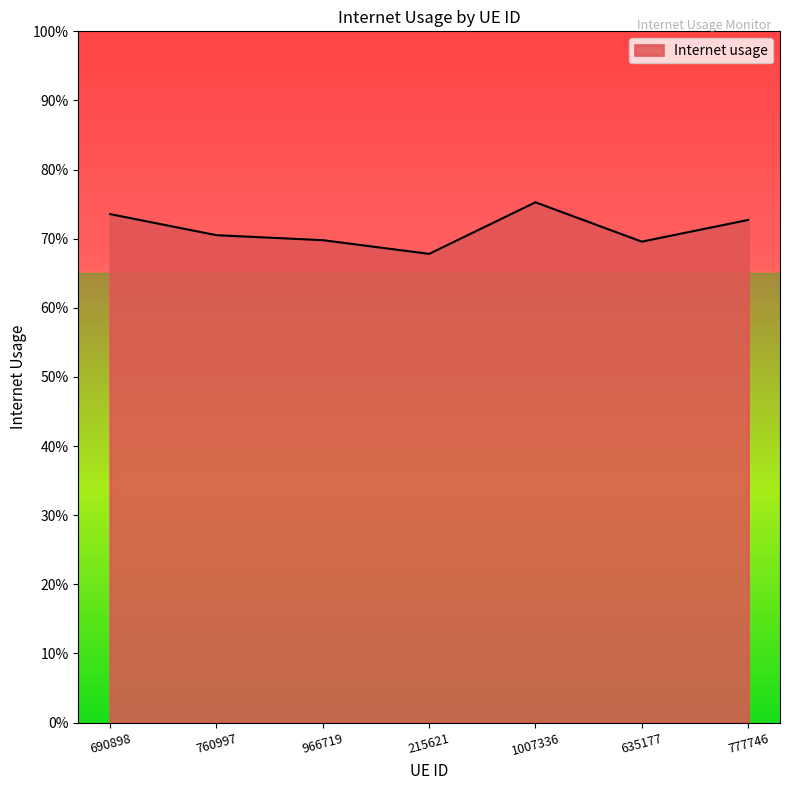

What is the difference between the second highest and minimum values?

0.1